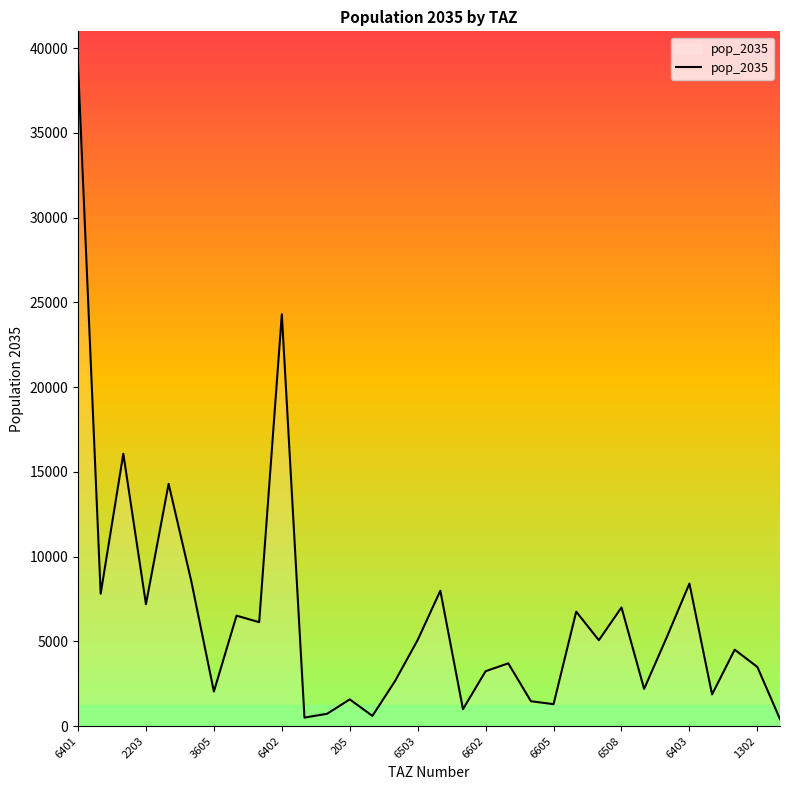

What is the greatest value displayed?

39041.8